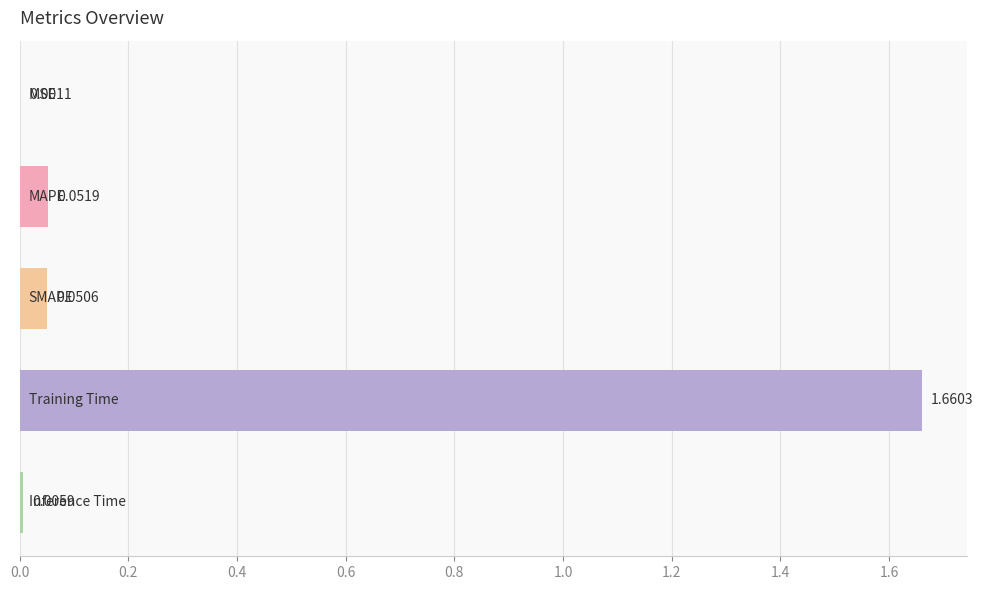

What is the sum of all values?

1.8